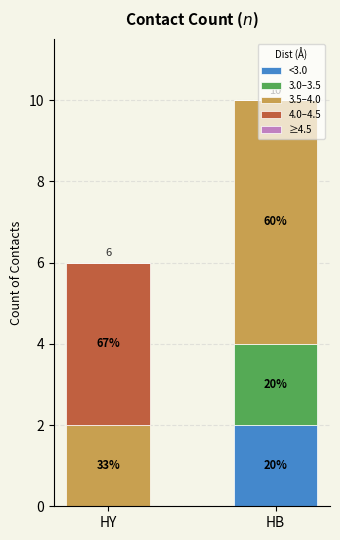

At which label is 3.0–3.5 closest to 1?

HY